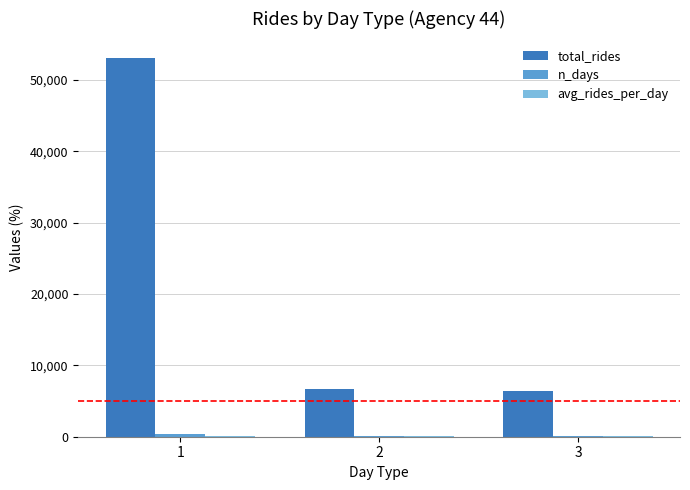

Which series changed the most between 1 and 2?

total_rides